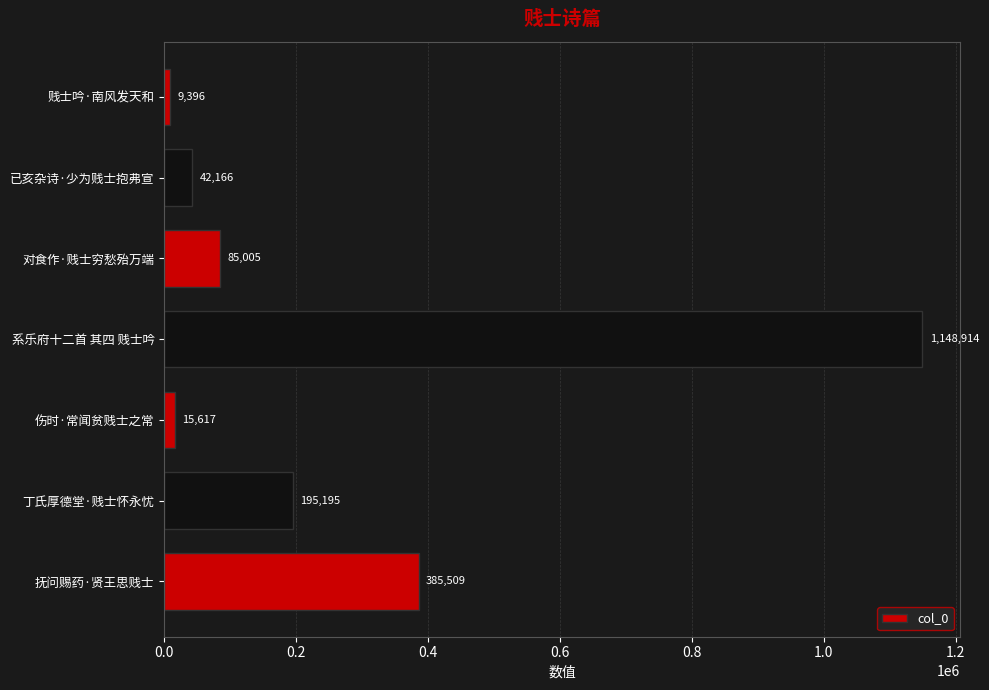

How many bars are there in total?

7